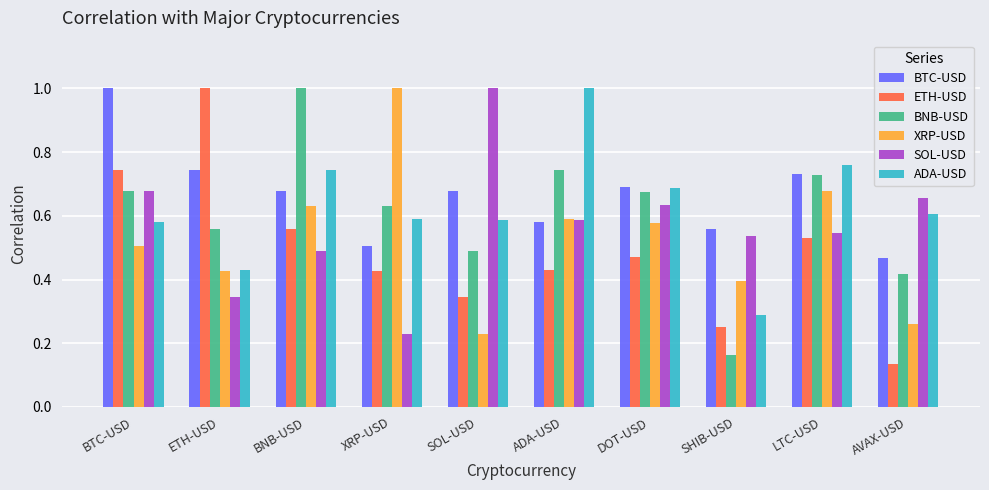

How many data points does each series have?

10